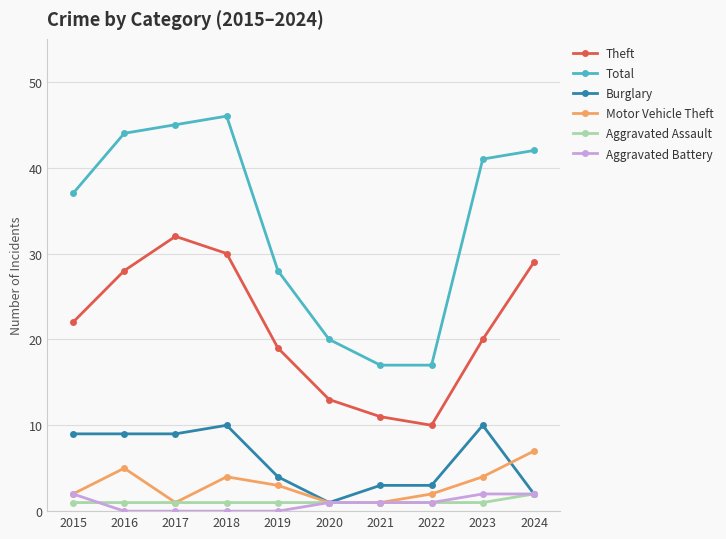

True or false: Total and Theft intersect in this chart.

False